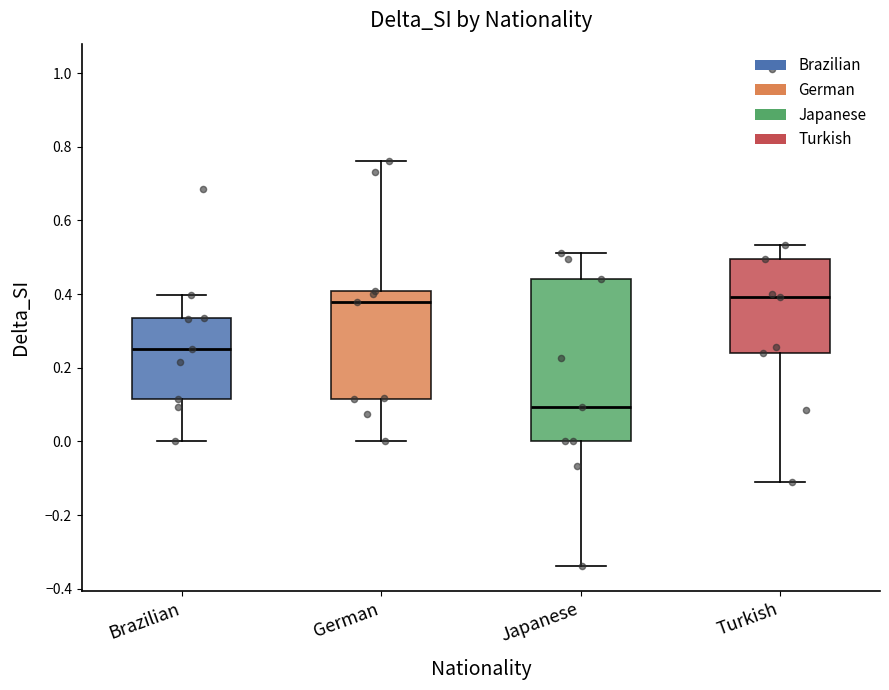

Reading left to right, read every box against the y-axis: the position of its median line, the range the box covers, and the ends of its whiskers. The values are not printed on the chart, so give them approximately, as read against the axis.

Brazilian: median 0.26, box 0.12 to 0.34, whiskers 0.00 to 0.40
German: median 0.38, box 0.12 to 0.40, whiskers 0.00 to 0.76
Japanese: median 0.10, box 0.00 to 0.44, whiskers -0.34 to 0.52
Turkish: median 0.40, box 0.24 to 0.50, whiskers -0.10 to 0.54